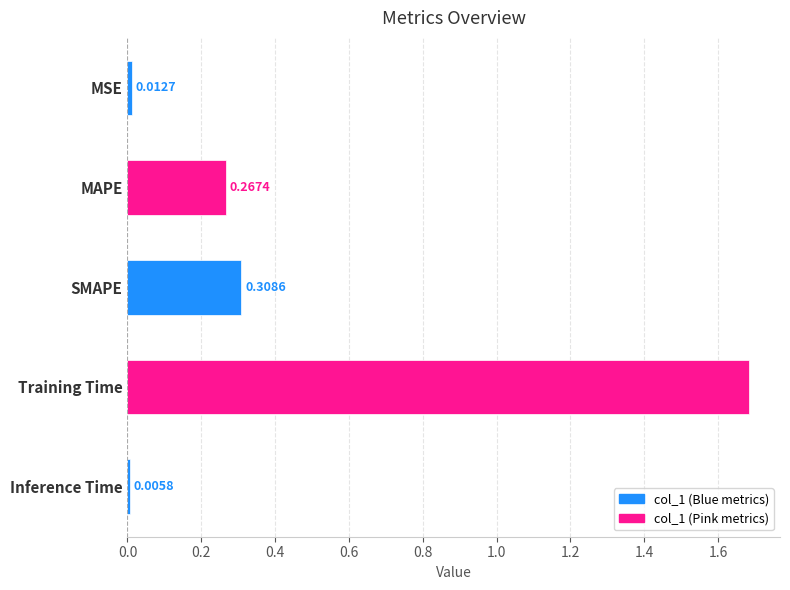

Which label corresponds to the smallest value in the chart?

Inference Time